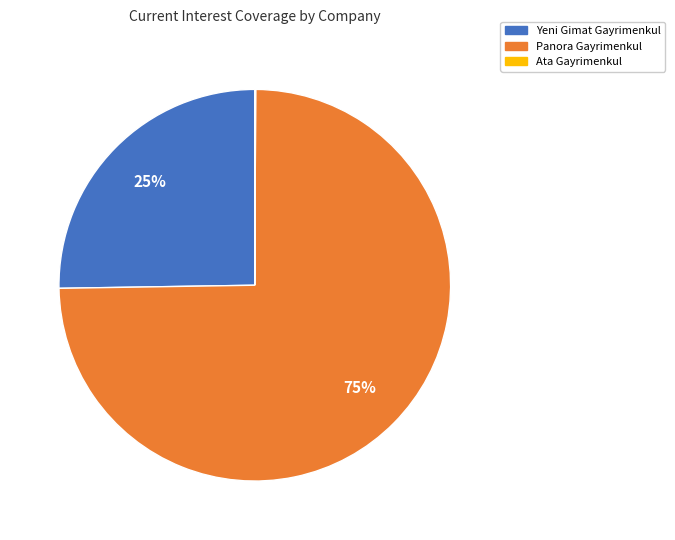

Which category has the biggest portion of the pie?

Panora Gayrimenkul